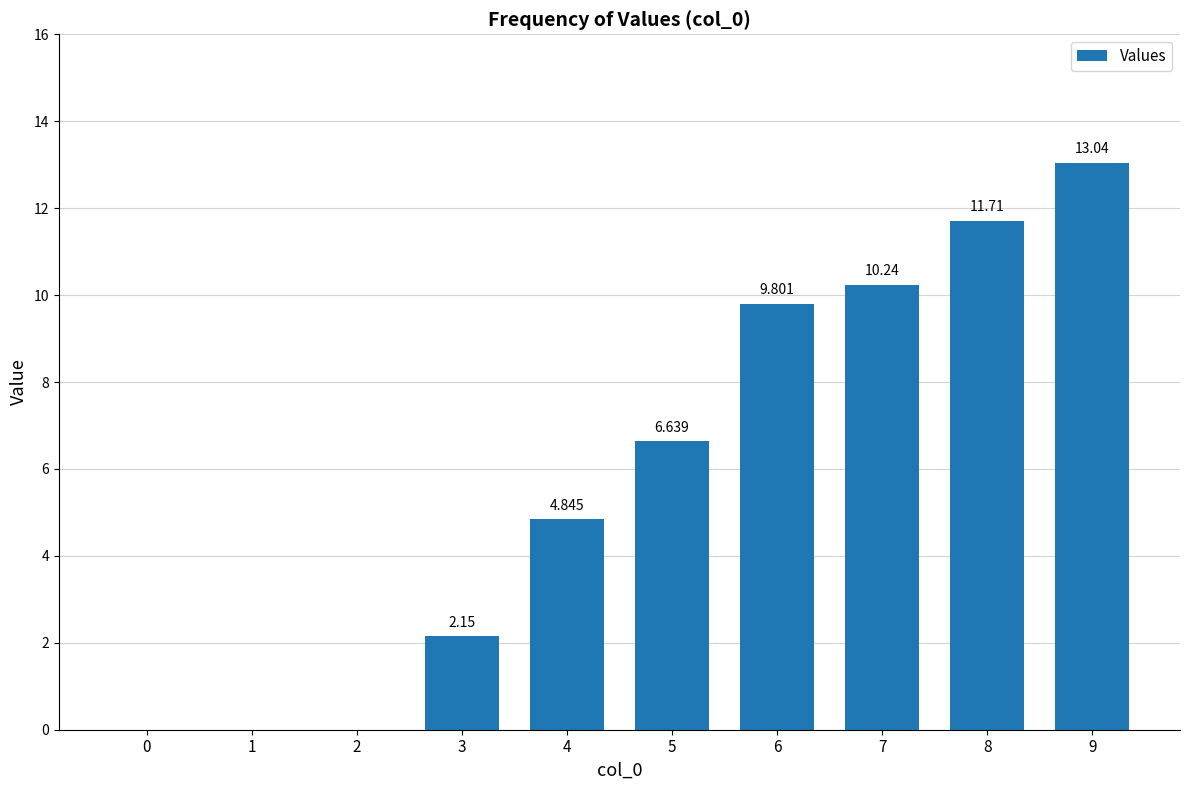

What is the sum of the values at 5 and 8?

18.4